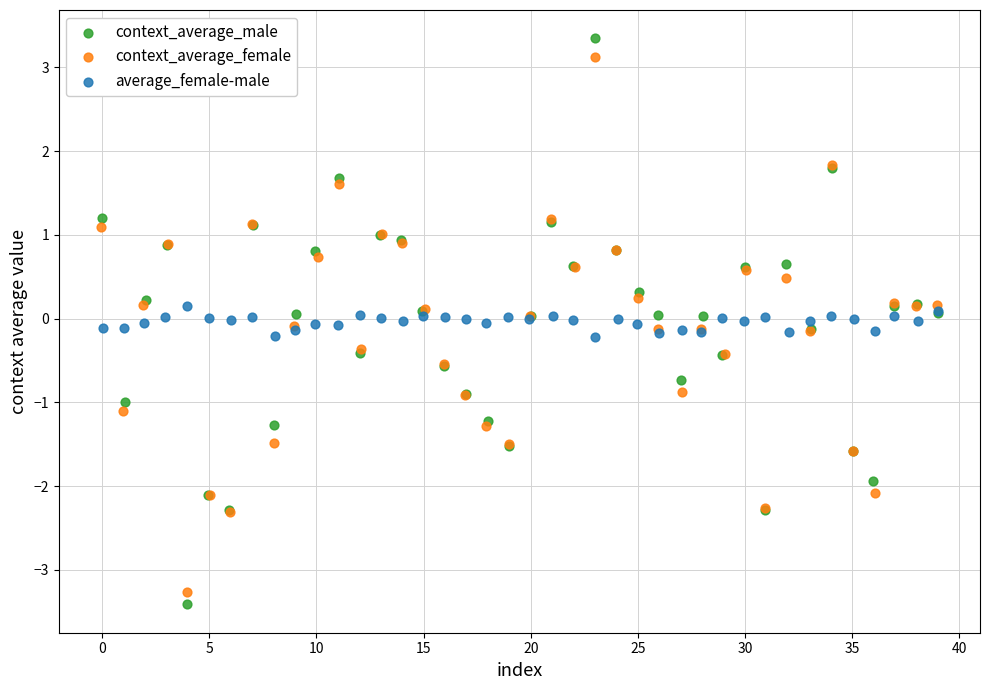

Which series has the widest spread of Y values?

context_average_male